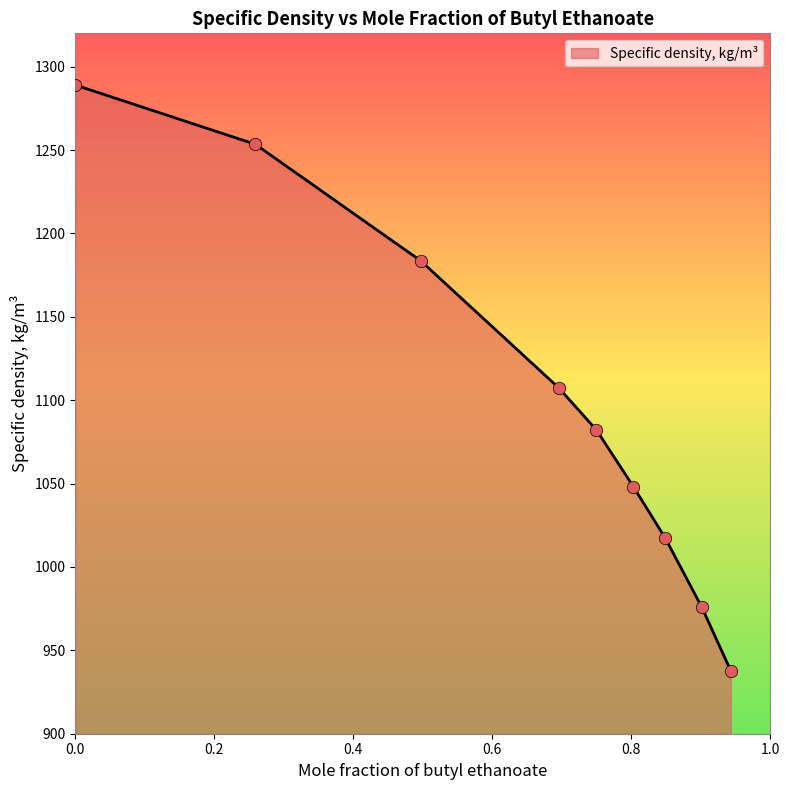

What is the difference between the maximum and minimum values?

351.3